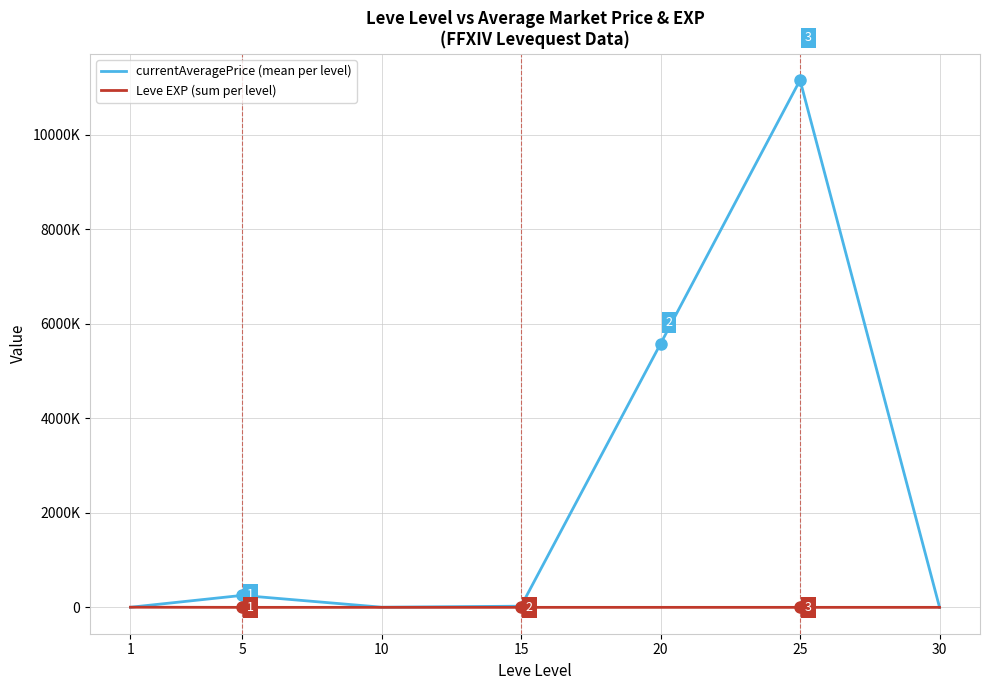

Does the chart display data point markers on the line(s)?

No